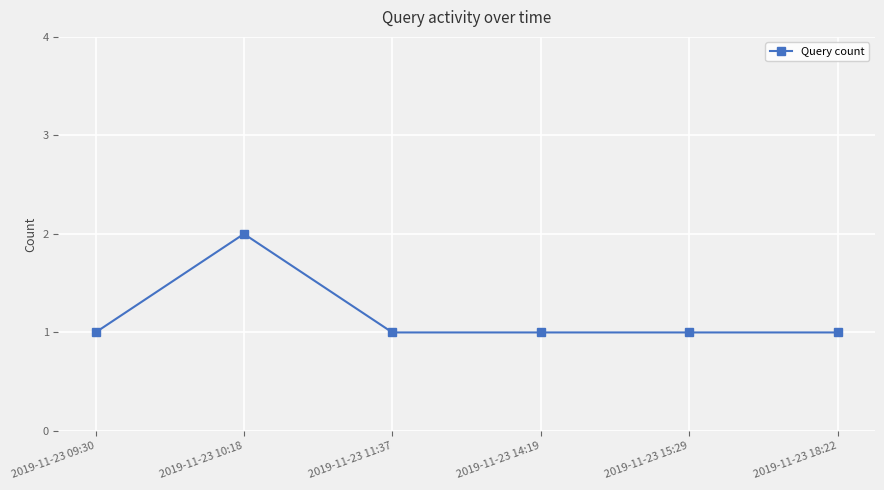

How many data points does each series have?

6